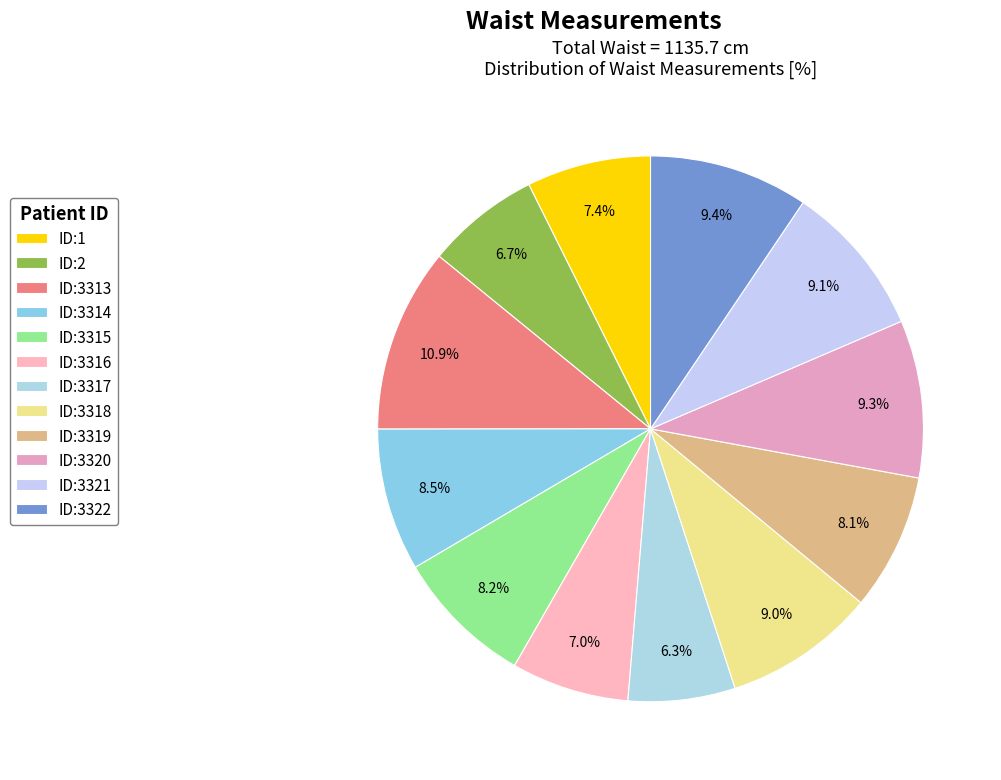

What percentage is the ID:3322 slice, to the nearest percent?

9%